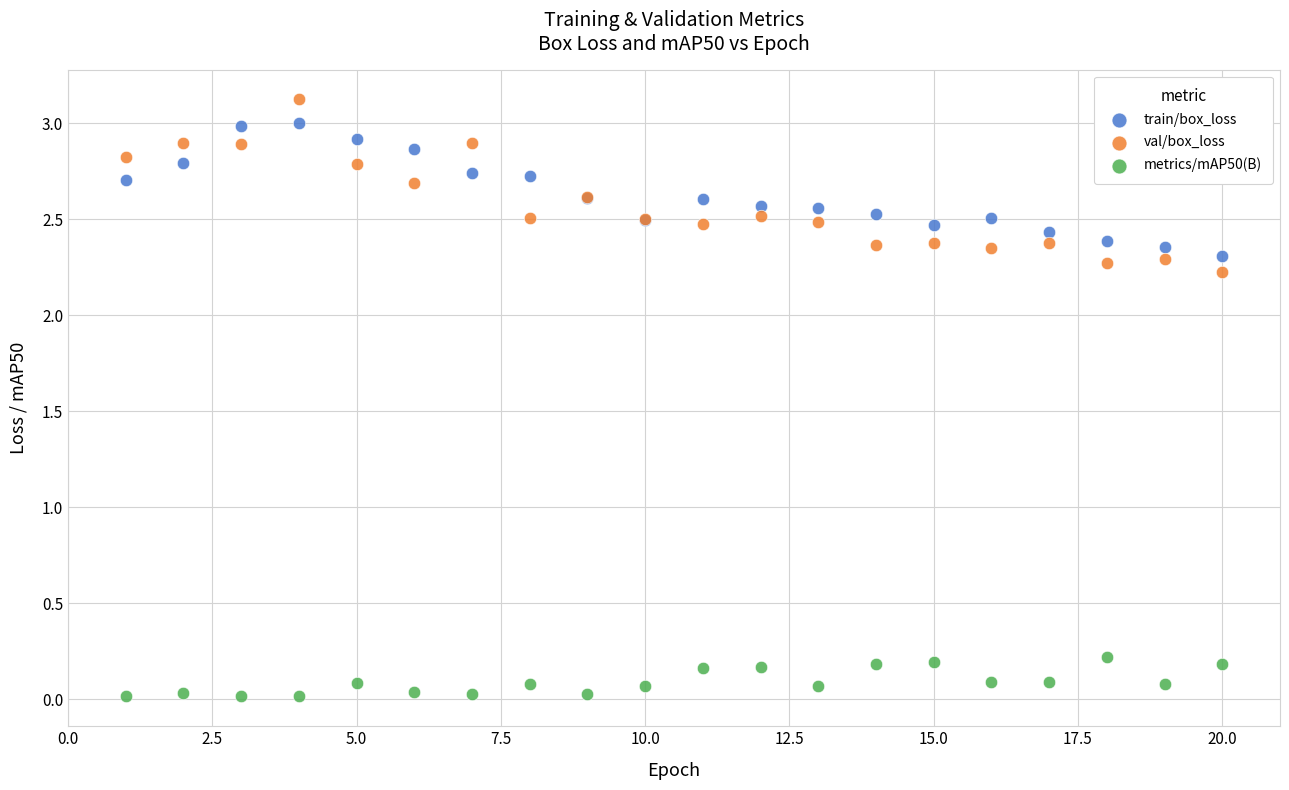

Which series has the widest spread of Y values?

val/box_loss